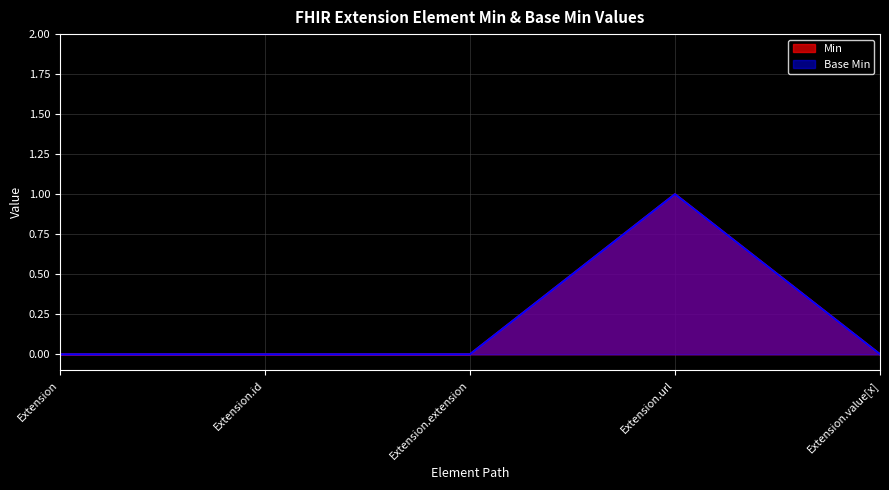

At which label is Base Min closest to 0?

Extension